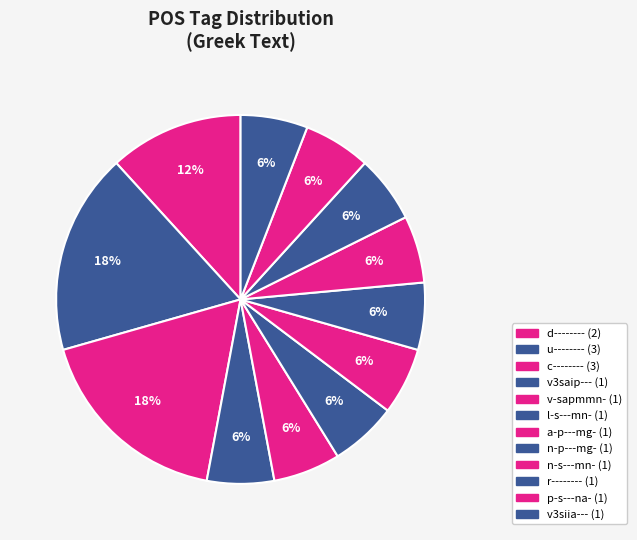

Is there a majority slice in this chart?

No